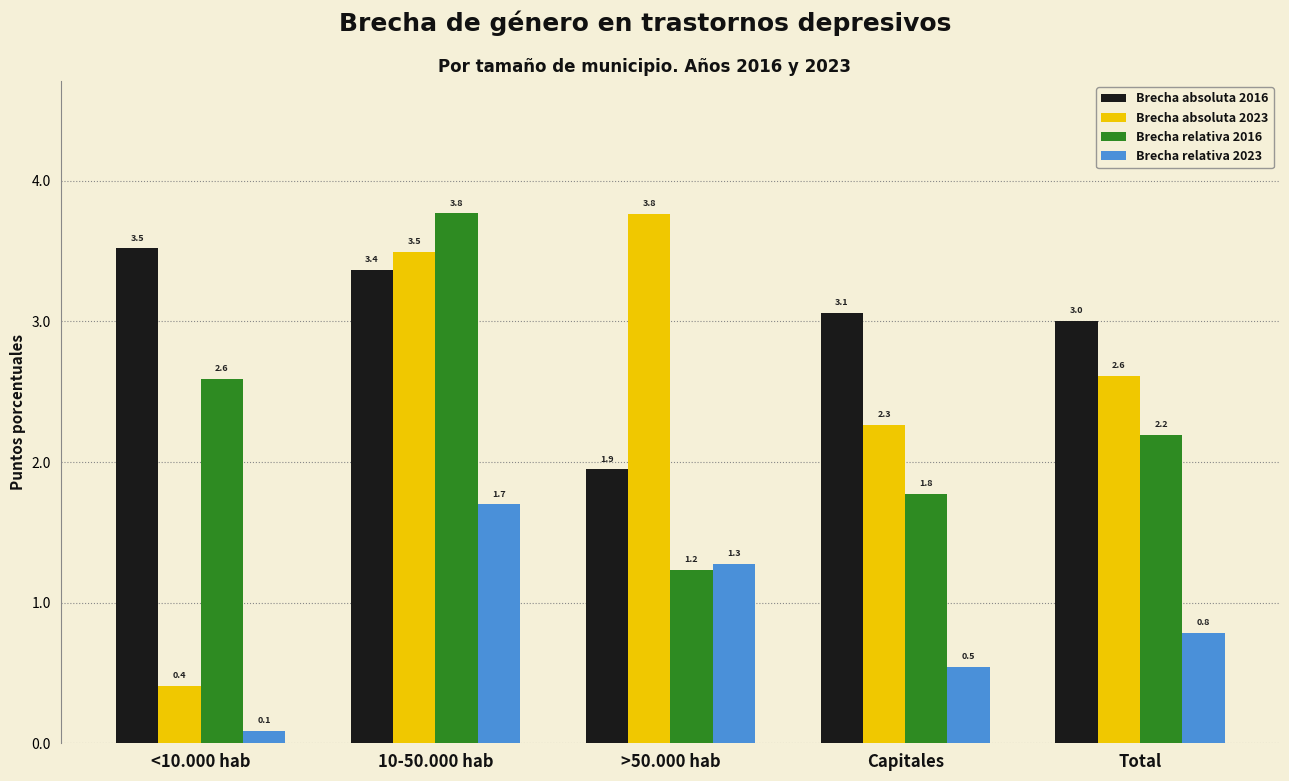

At how many categories does at least one series exceed 2?

5